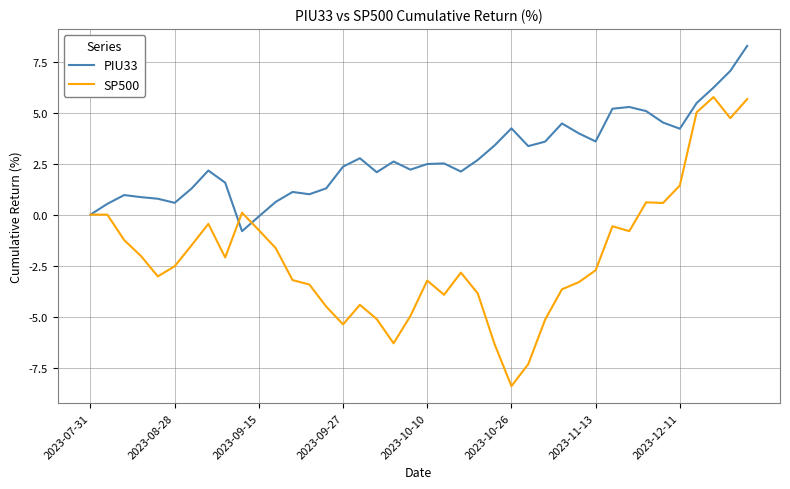

Which series has the largest total across all categories?

PIU33